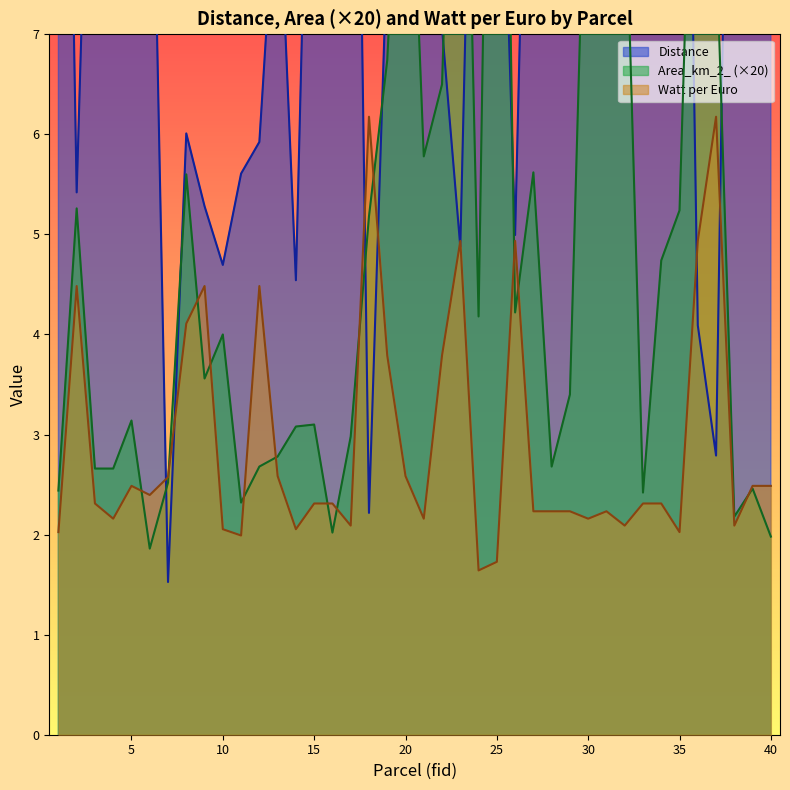

Which series has the largest range (max minus min)?

Distance